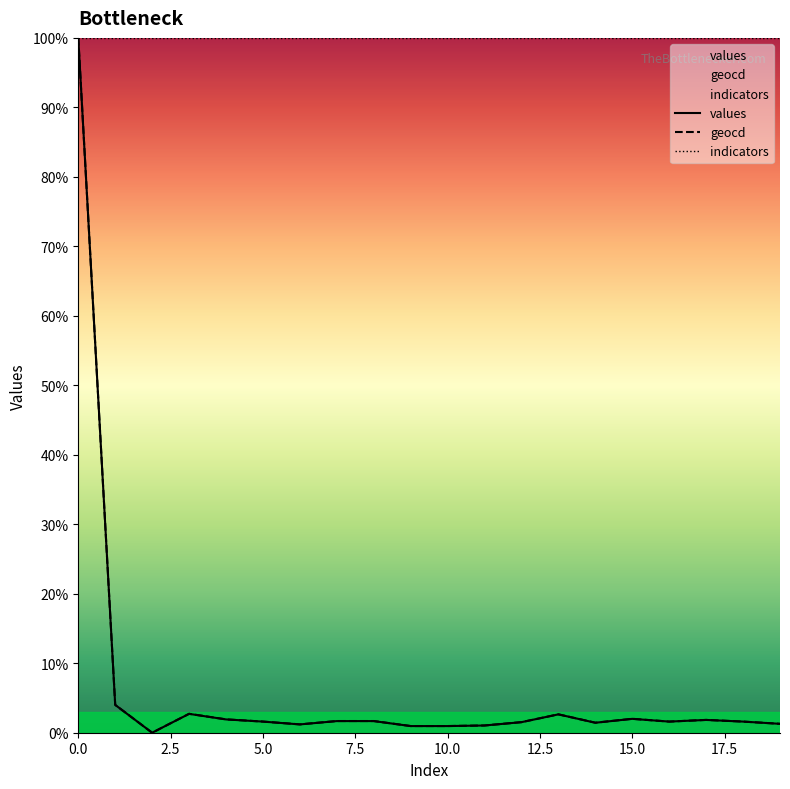

What position from the left is 18?

19